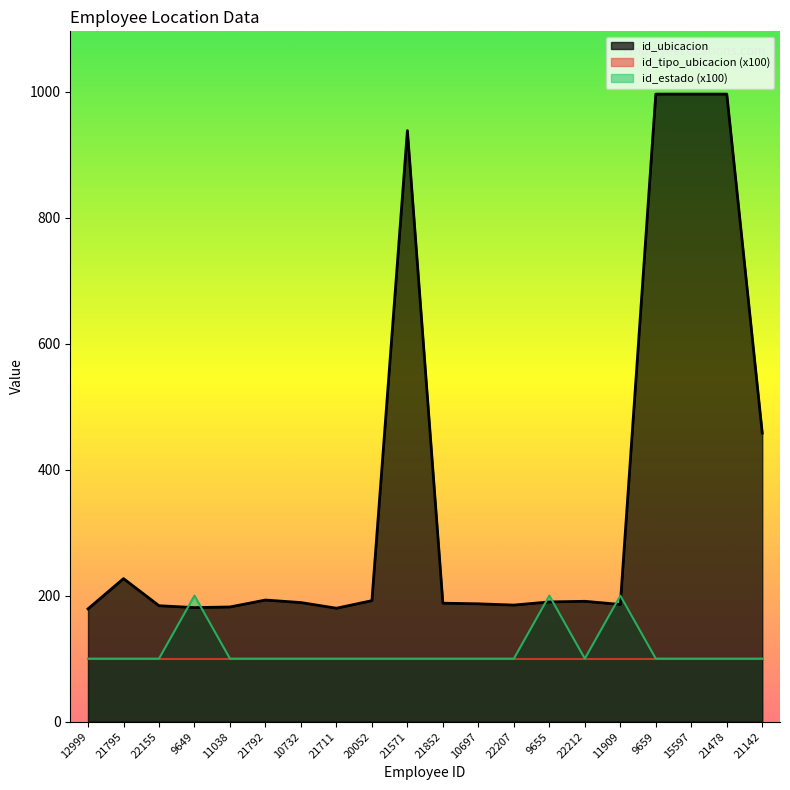

What is the highest value of the id_ubicacion series?

996